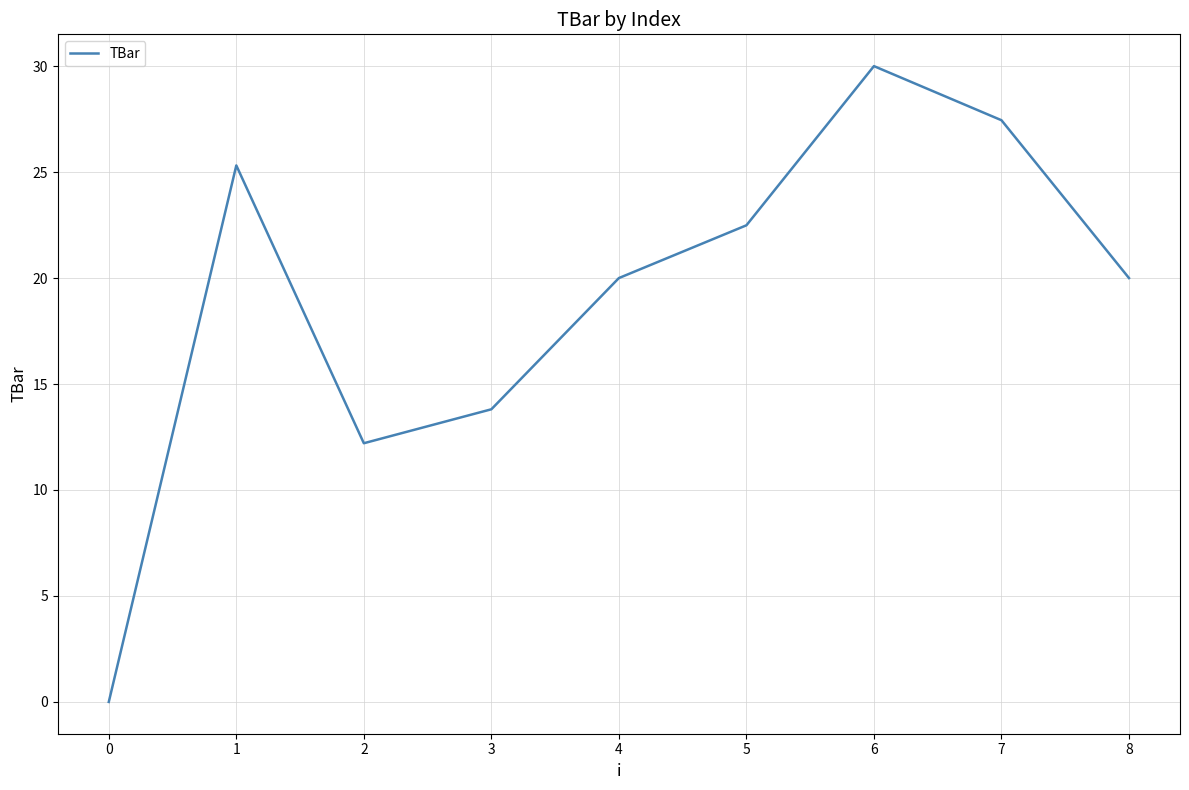

Does the chart display data point markers on the line(s)?

No